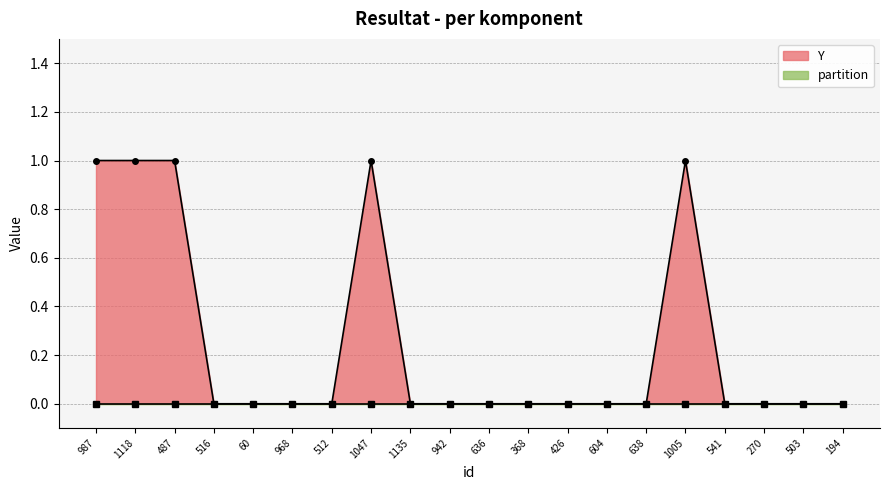

The chart shows a value of 1 at 1047. True or false?

True